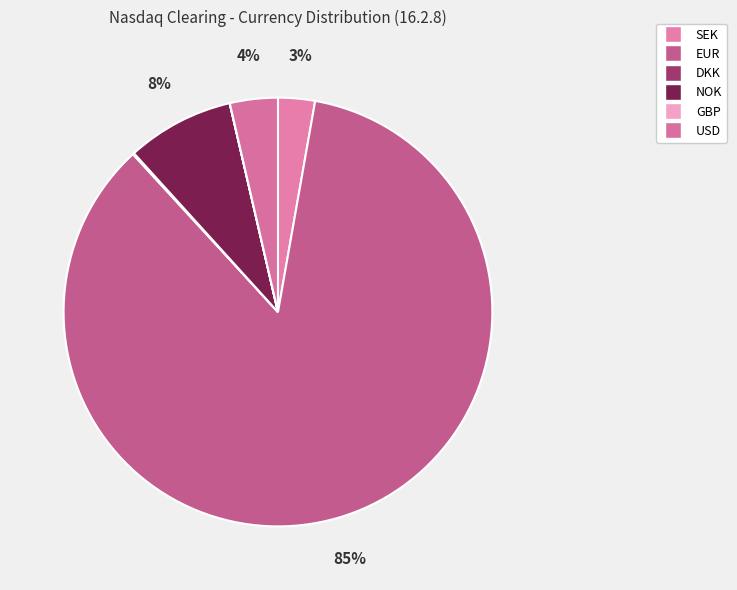

Which category has the biggest portion of the pie?

Percentage_EUR